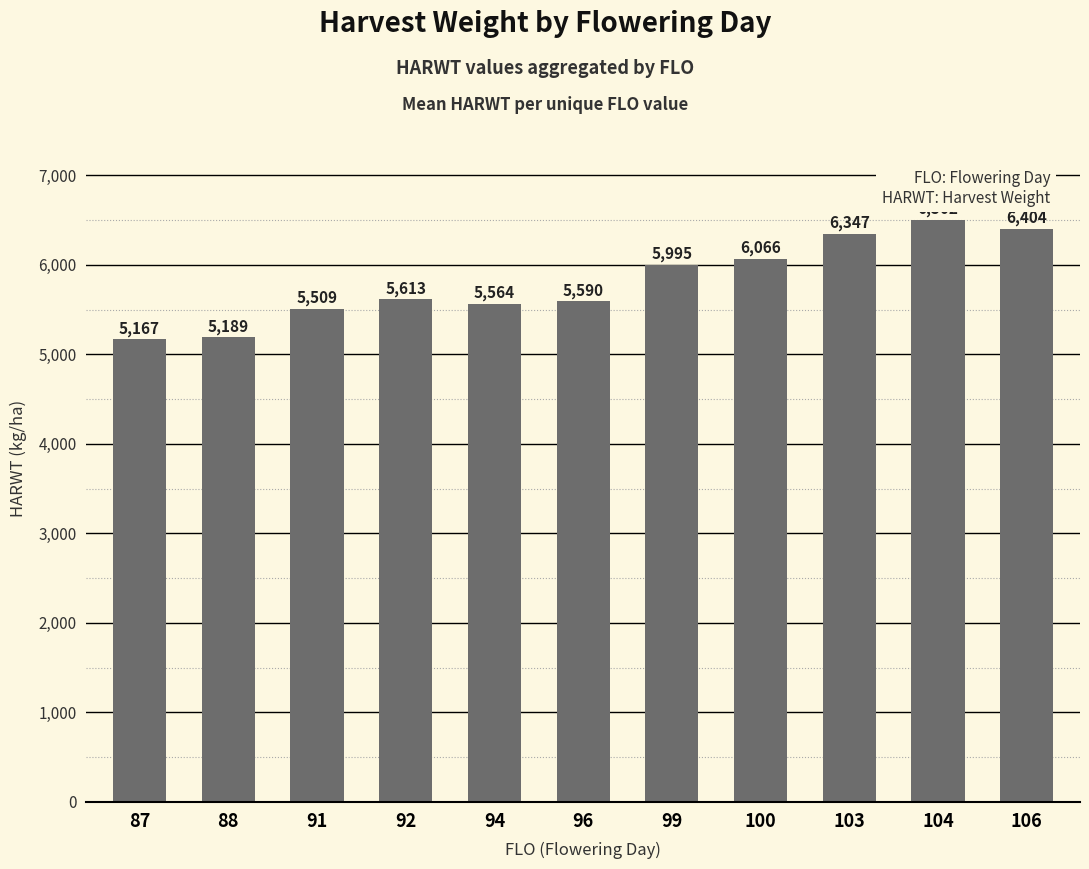

What is the change in value from 99 to 104?

+507